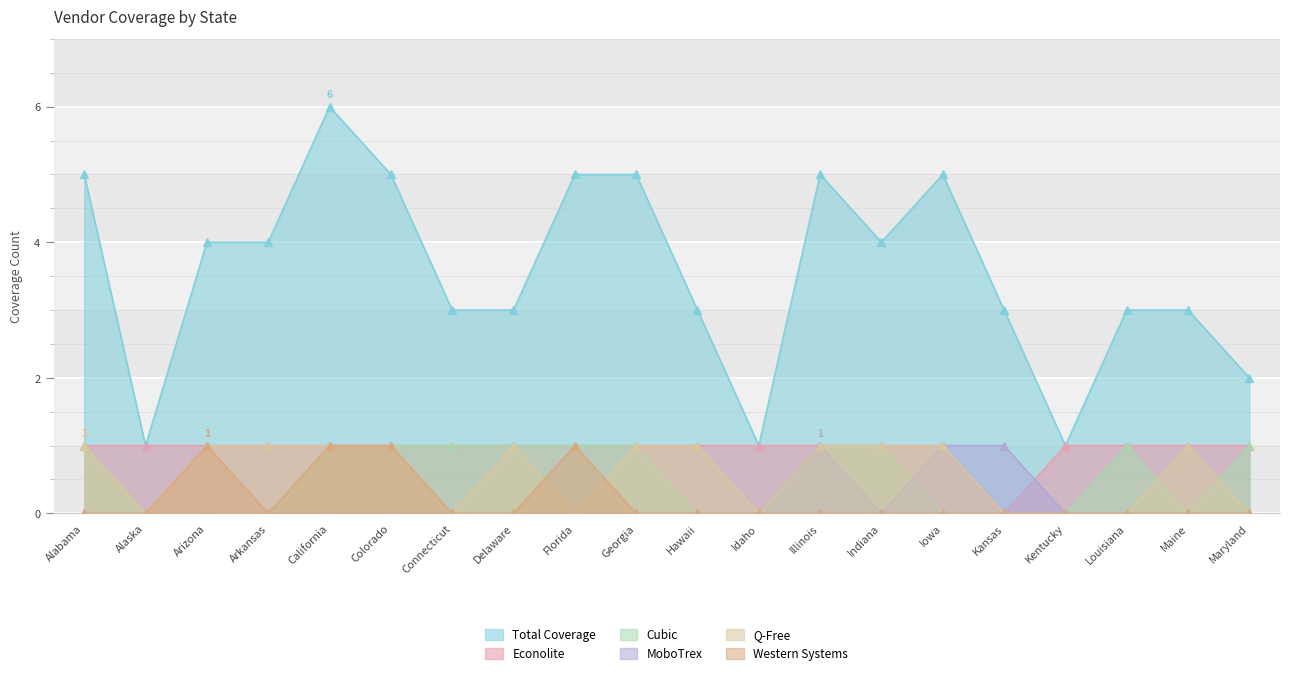

Reading left to right, what are all the values shown in this chart?

Total Coverage: 5	1	4	4	6	5	3	3	5	5	3	1	5	4	5	3	1	3	3	2
Econolite: 1	1	1	1	1	1	1	1	1	1	1	1	1	1	1	0	1	1	1	1
Cubic: 1	0	0	0	1	1	1	1	1	1	0	0	1	1	0	0	0	1	0	1
MoboTrex: 0	0	0	0	0	0	0	0	0	0	0	0	1	0	1	1	0	0	0	0
Q-Free: 1	0	1	1	1	1	0	1	0	1	1	0	1	1	1	0	0	0	1	0
Western Systems: 0	0	1	0	1	1	0	0	1	0	0	0	0	0	0	0	0	0	0	0